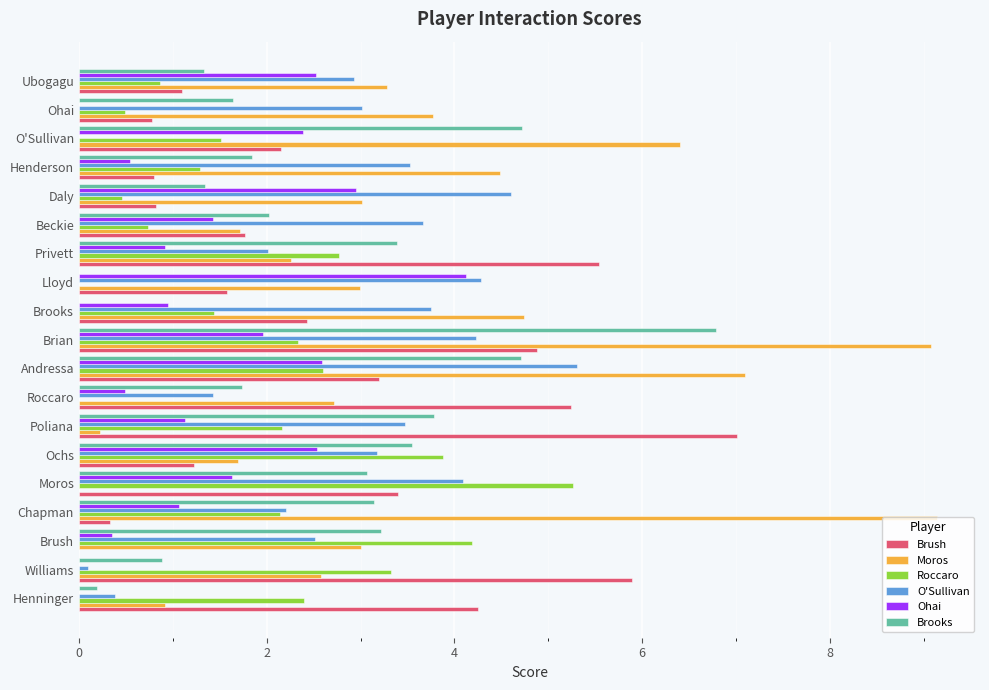

What is the sum of all Moros values?

69.1